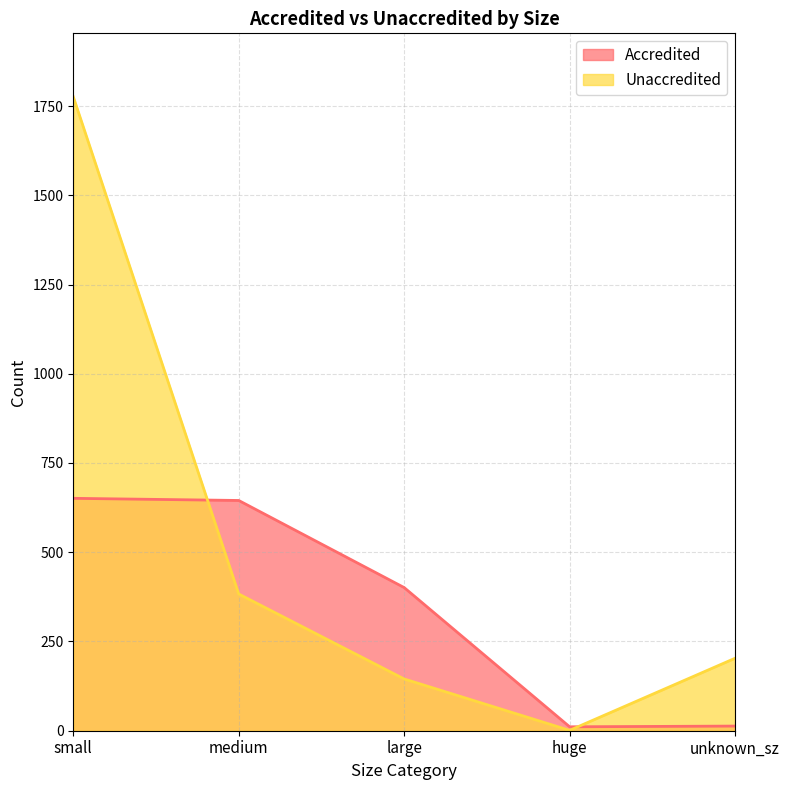

Which series has the widest spread of values?

Unaccredited